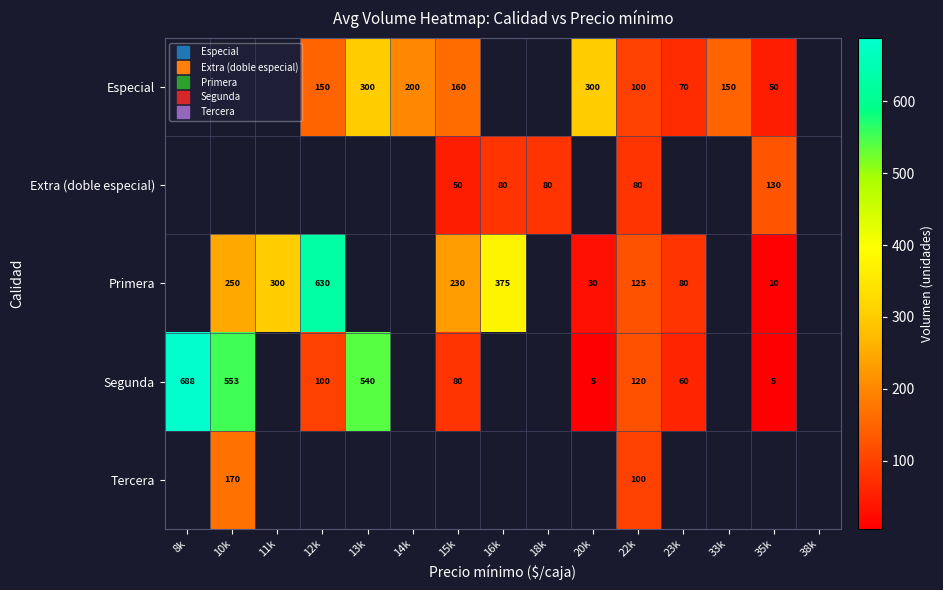

Which series changed the most between 22k and 23k?

Segunda